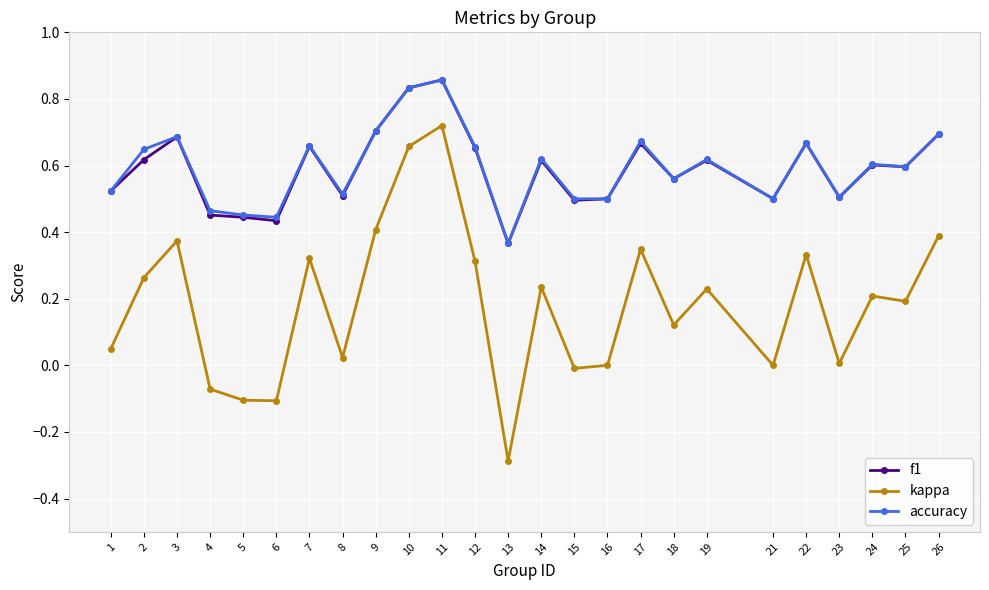

Between 7 and 15, which series saw the biggest shift?

kappa